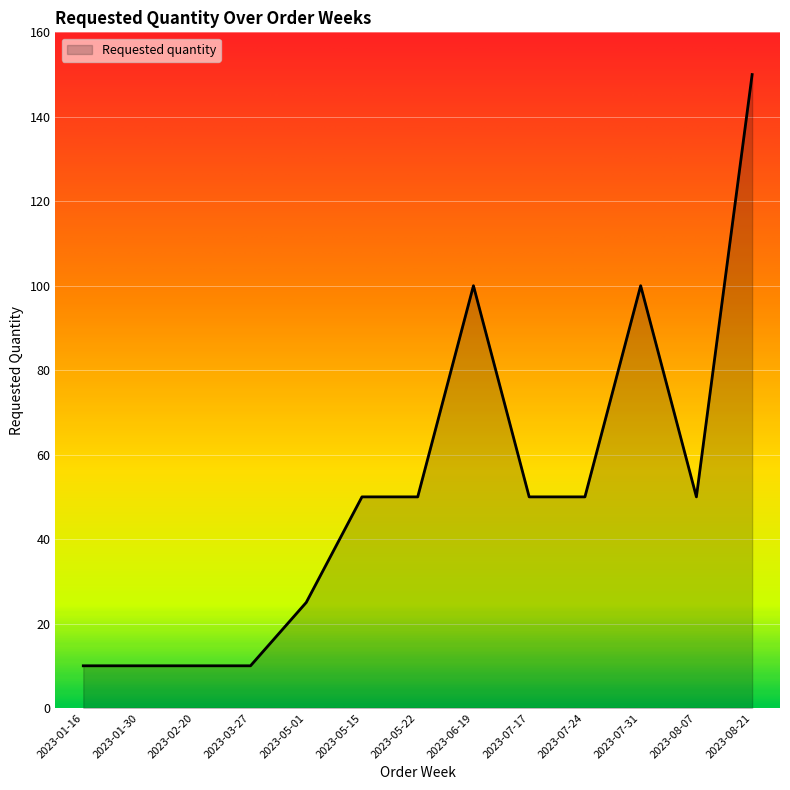

How many values are between 10 and 50?

10